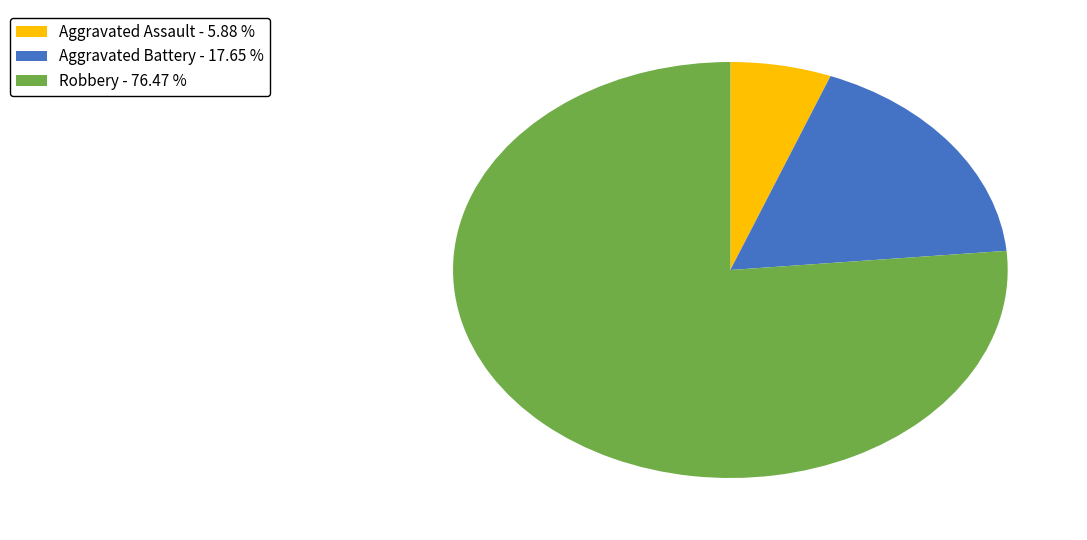

Do Aggravated Battery - 17.65 % and Aggravated Assault - 5.88 % together represent more than half of the pie?

No